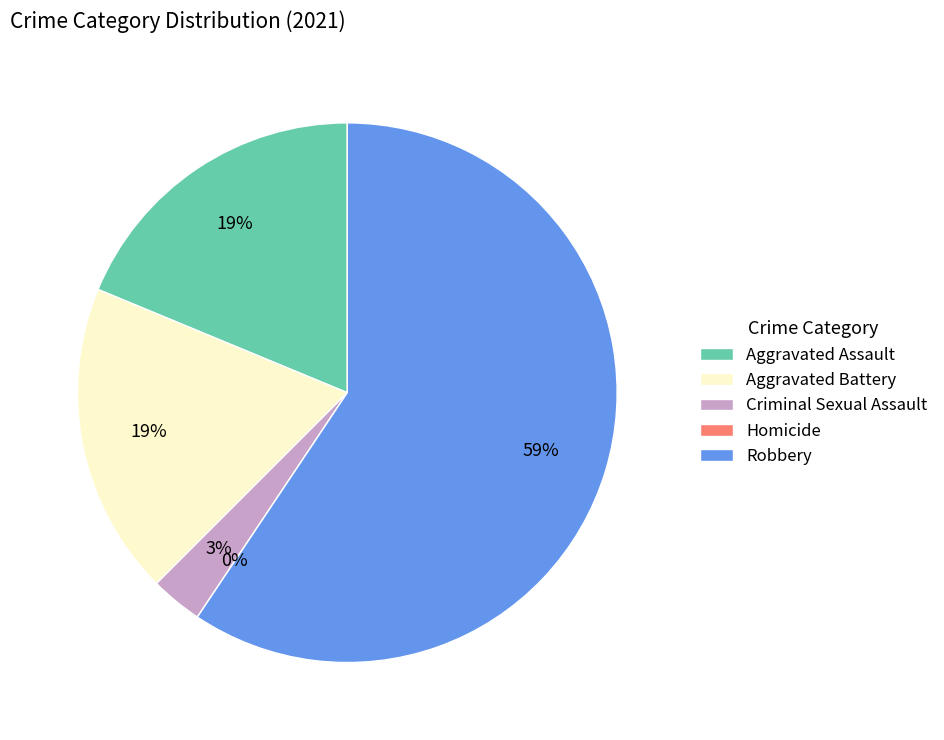

What percentage is NOT represented by Homicide?

100.0%